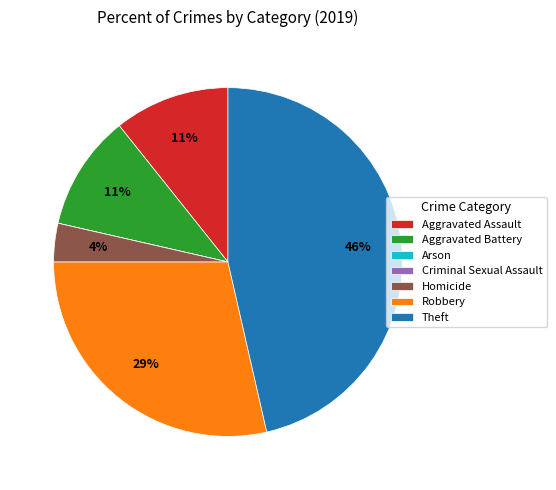

What is the largest slice in the pie chart?

Theft